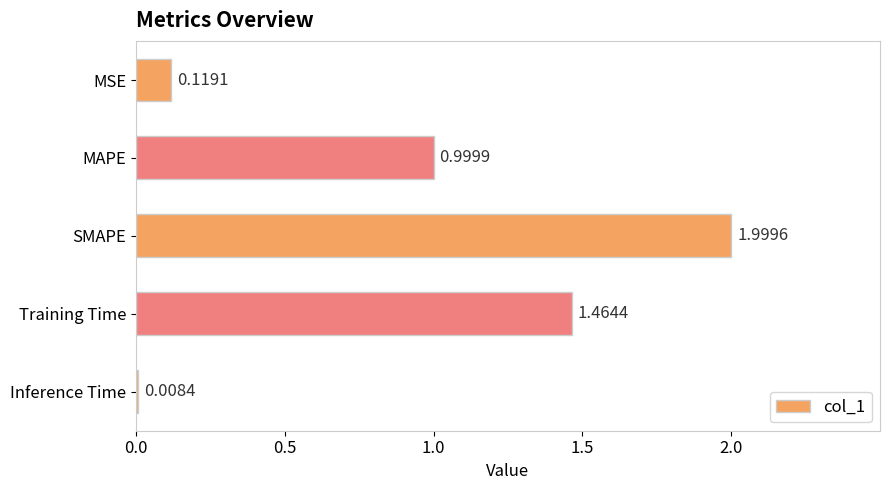

Where is the data nearest to the value 1?

MAPE